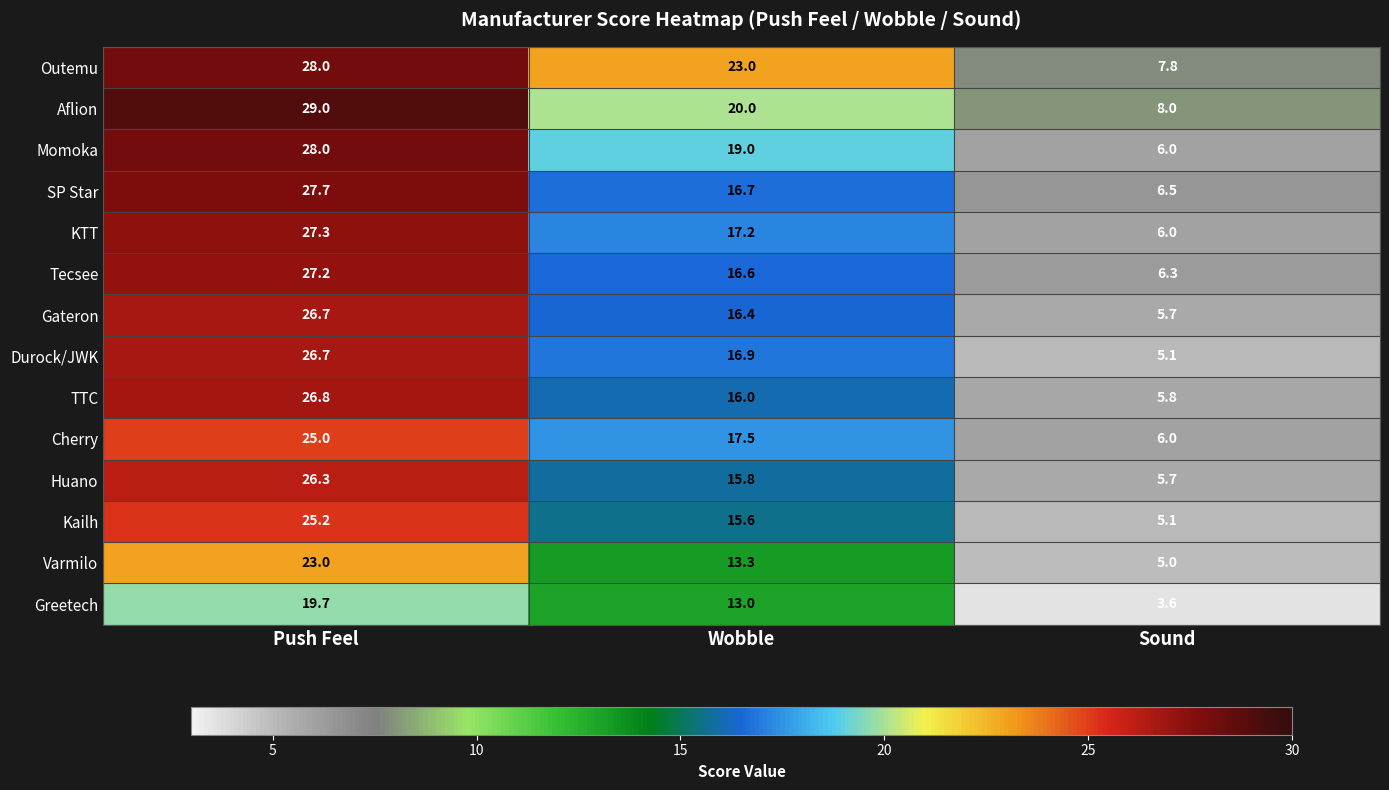

Which series has the largest total across all categories?

Outemu